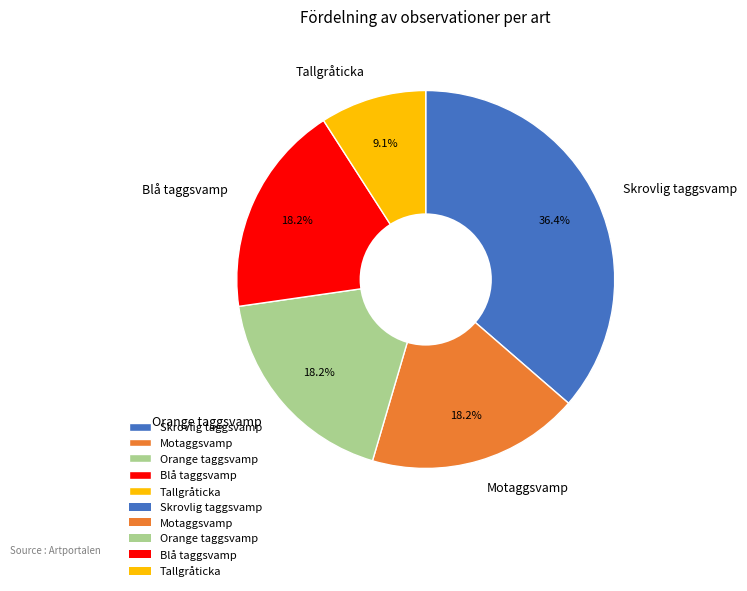

Is there a majority slice in this chart?

No